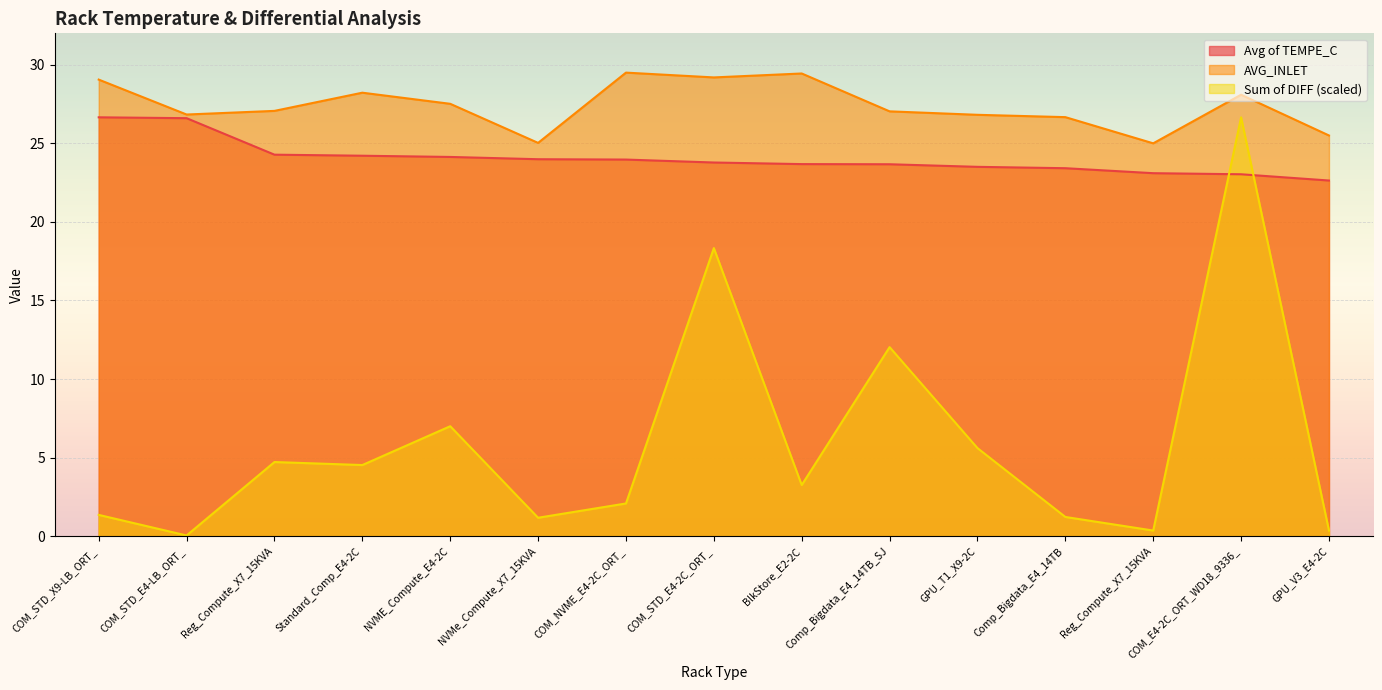

Rank the series by their average value, from lowest to highest.

Sum of DIFF (scaled), Avg of TEMPE_C, AVG_INLET